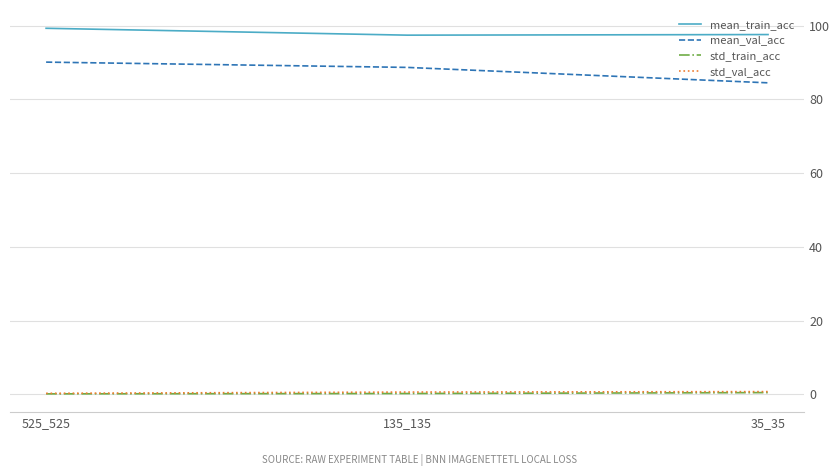

What is the sum of the std_train_acc values at 135_135 and 35_35?

0.6